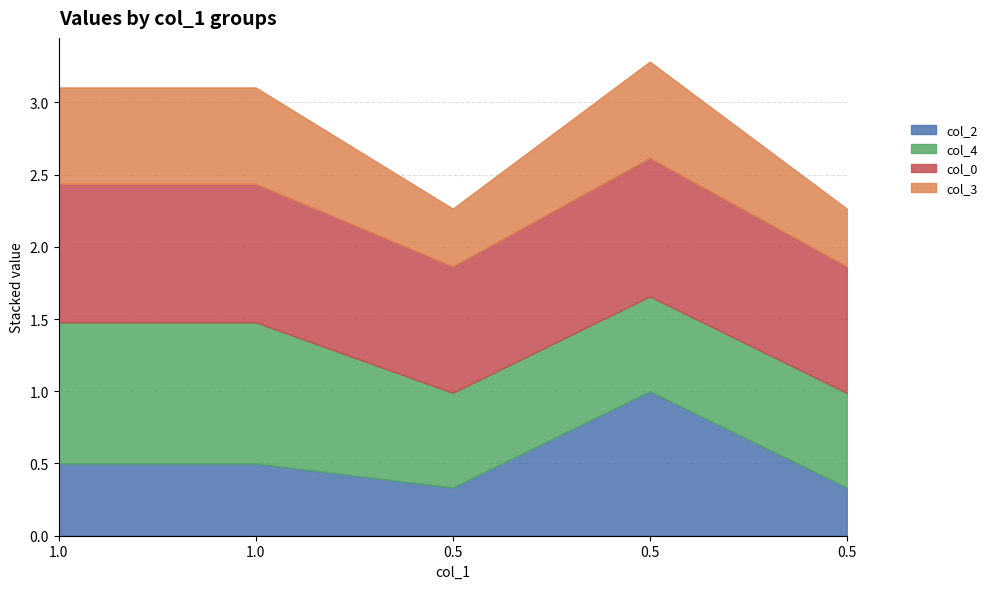

Rank the categories by col_2 value from lowest to highest.

0.5, 0.5, 1.0, 1.0, 0.5